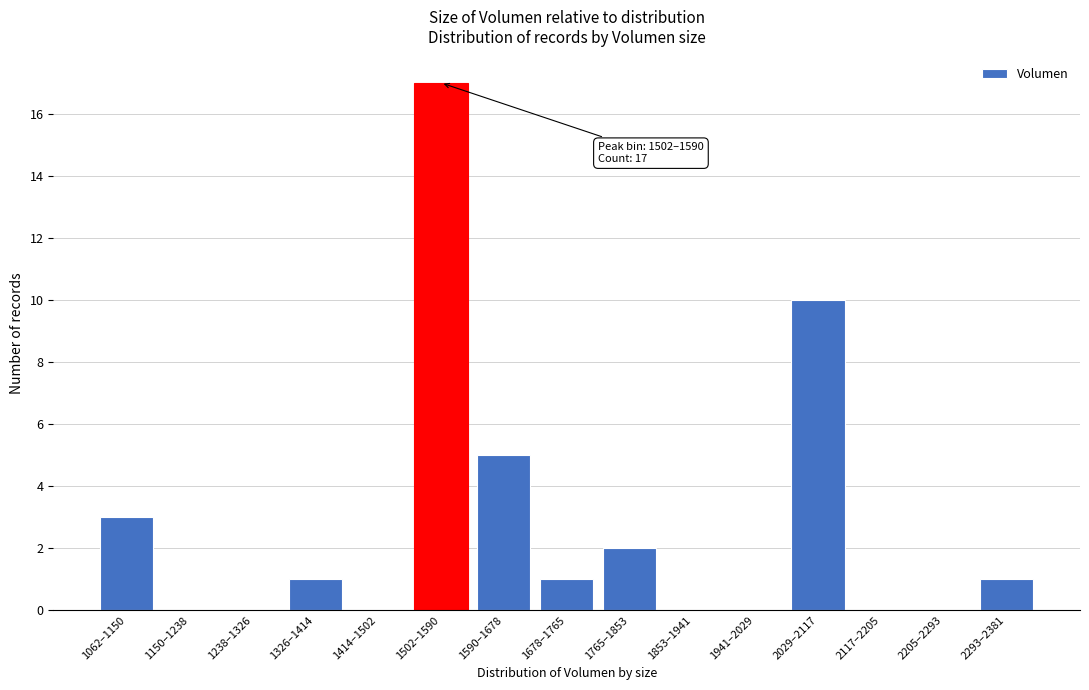

Reading left to right, transcribe all the data shown in this chart.

1062–1150=3	1150–1238=0	1238–1326=0	1326–1414=1	1414–1502=0	1502–1590=17	1590–1678=5	1678–1765=1	1765–1853=2	1853–1941=0	1941–2029=0	2029–2117=10	2117–2205=0	2205–2293=0	2293–2381=1